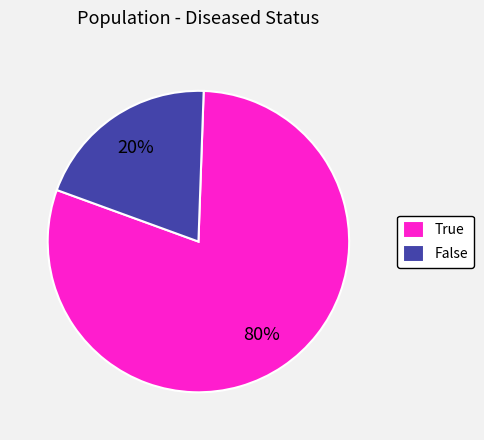

True or false: True accounts for 67% of the total.

False